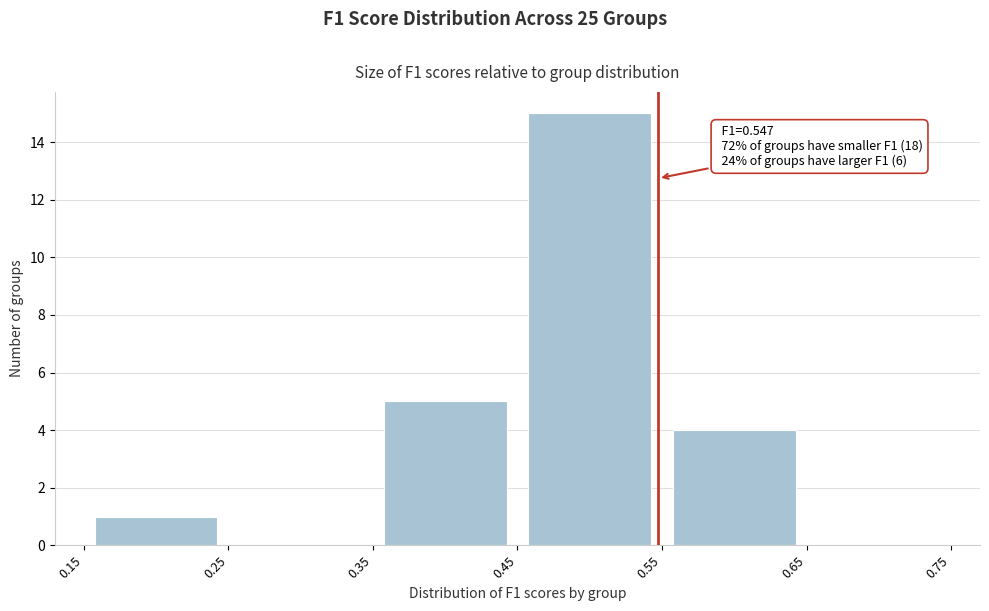

Over which range of the x-axis is the bar tallest?

0.45 to 0.55